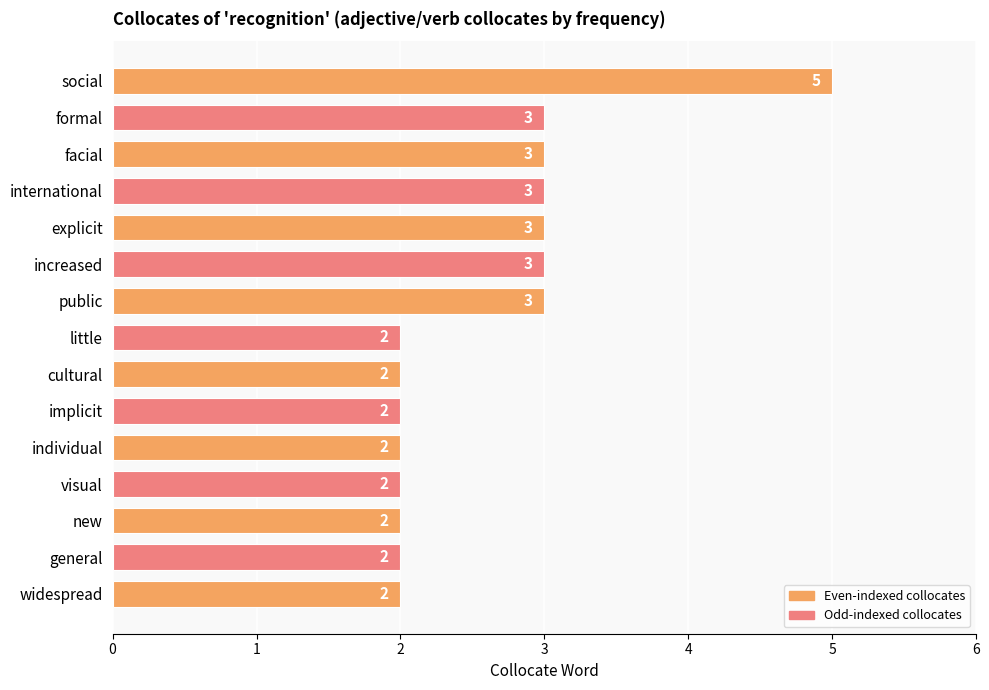

Approximately how many times larger is the value at widespread compared to explicit?

0.7